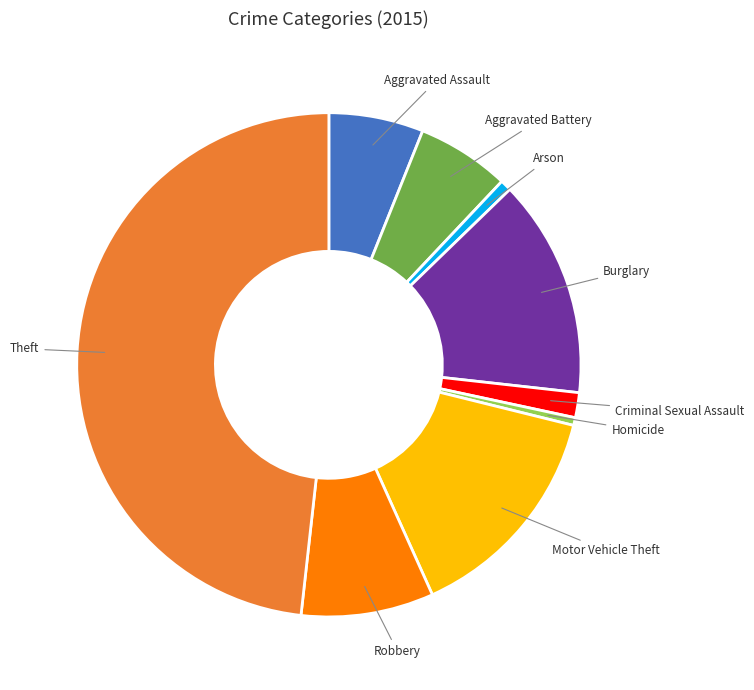

Combined, do Motor Vehicle Theft and Arson account for over 50%?

No